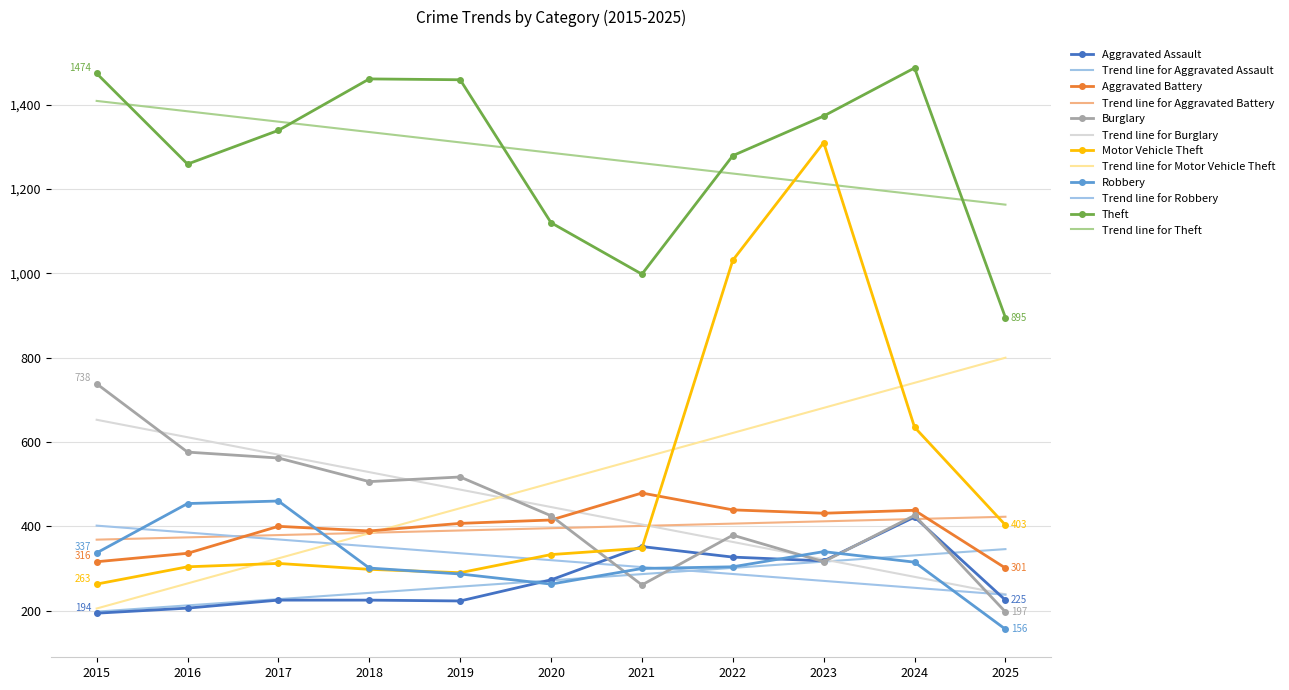

Is it true that Motor Vehicle Theft equals 635 at 2024?

True